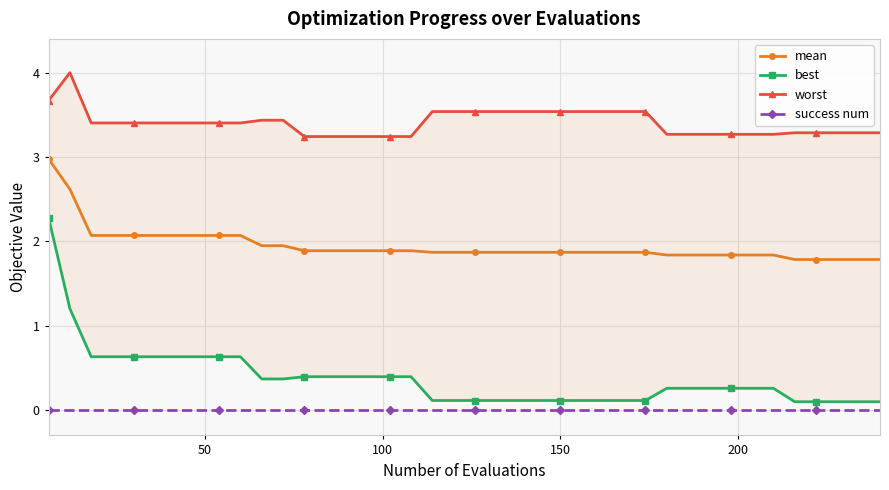

True or false: success num and mean cross at least once.

False